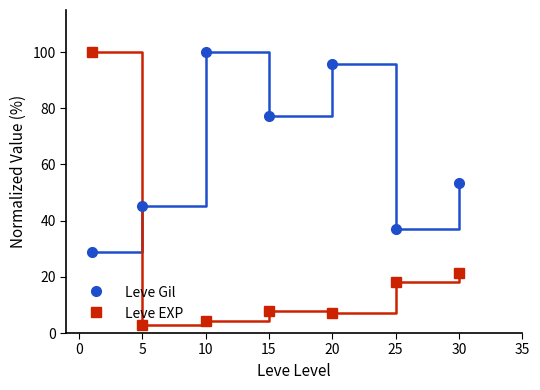

What is the average value of the Leve EXP series?

23.0